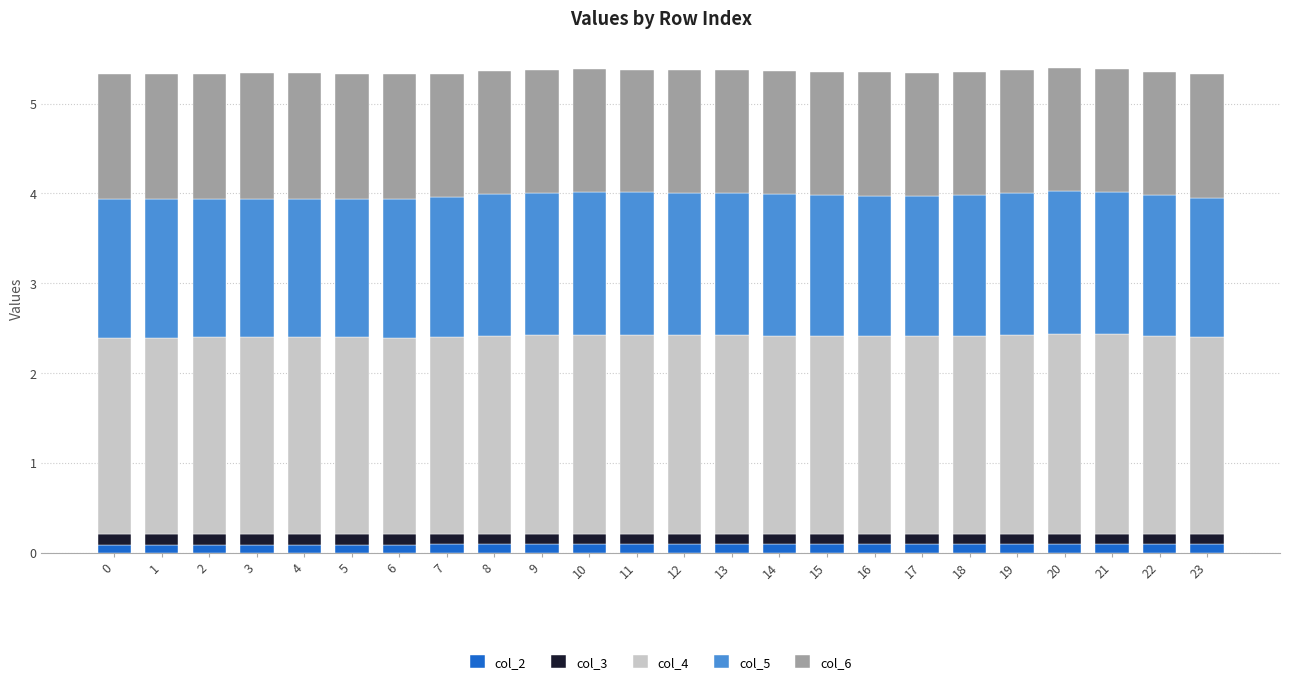

What is the sum of all col_4 values?

52.9